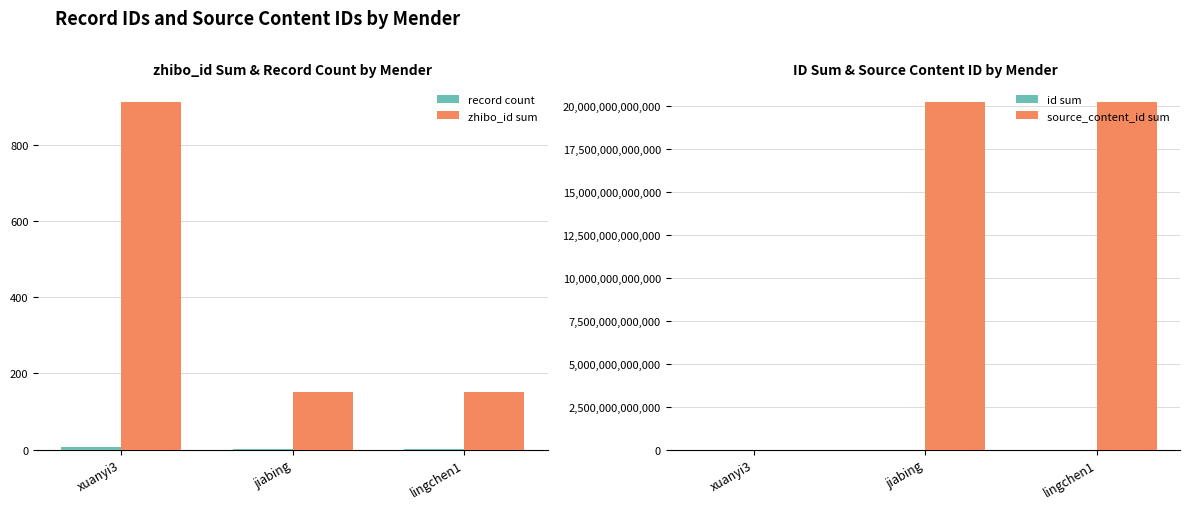

Which series has the largest range (max minus min)?

source_content_id sum